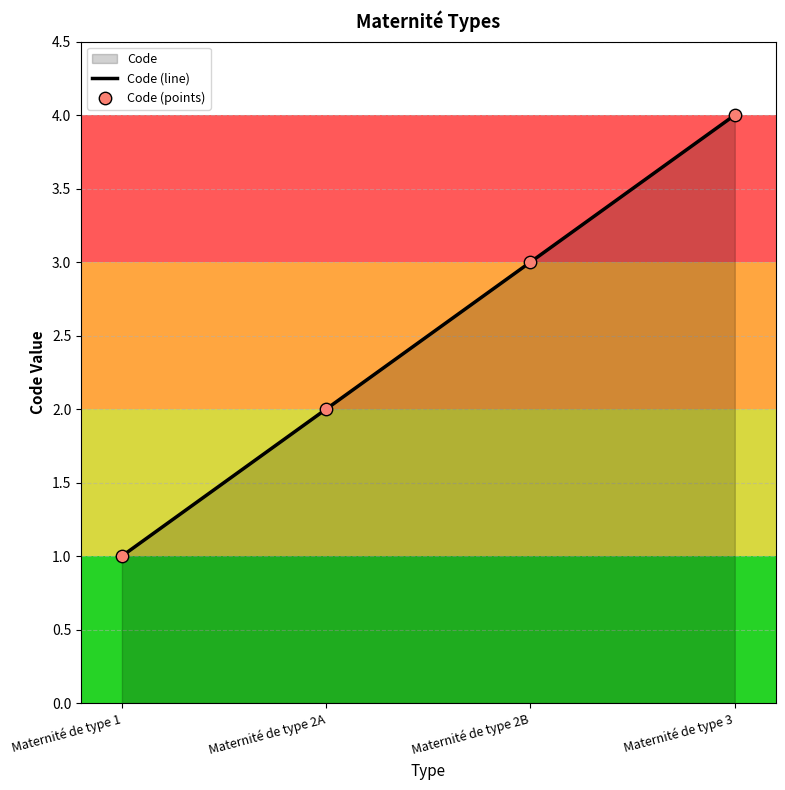

Between Maternité de type 1 and Maternité de type 3, which is larger?

Maternité de type 3